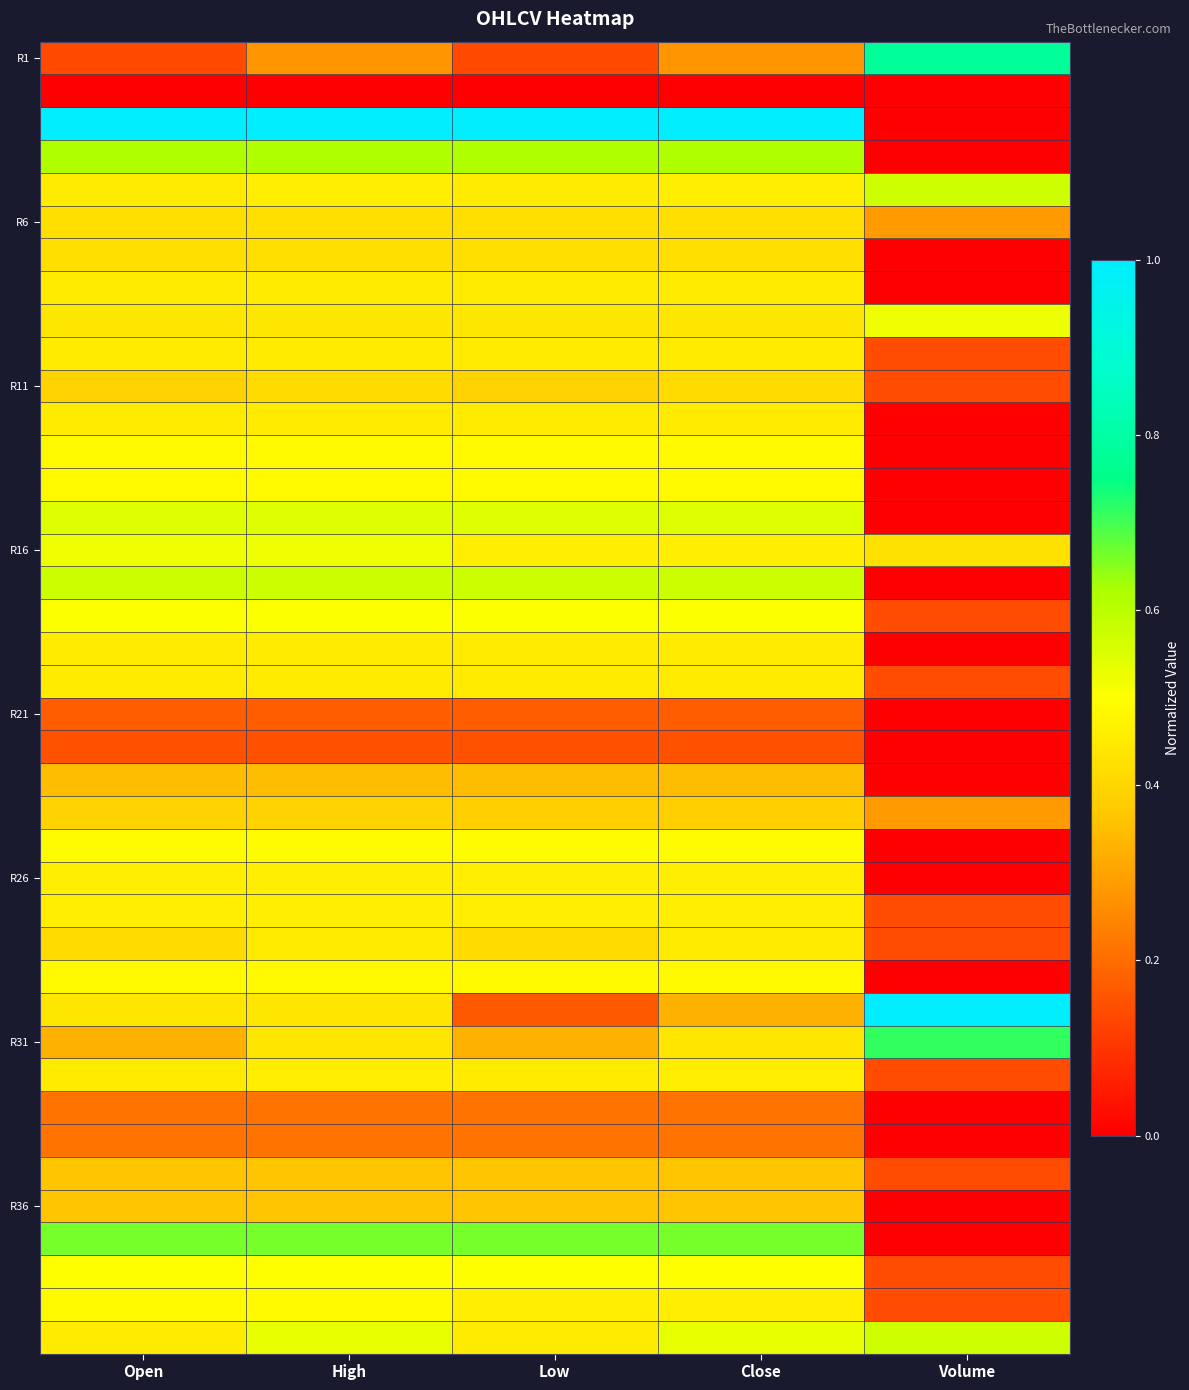

What is the spread (max minus min) of values at High?

1.0